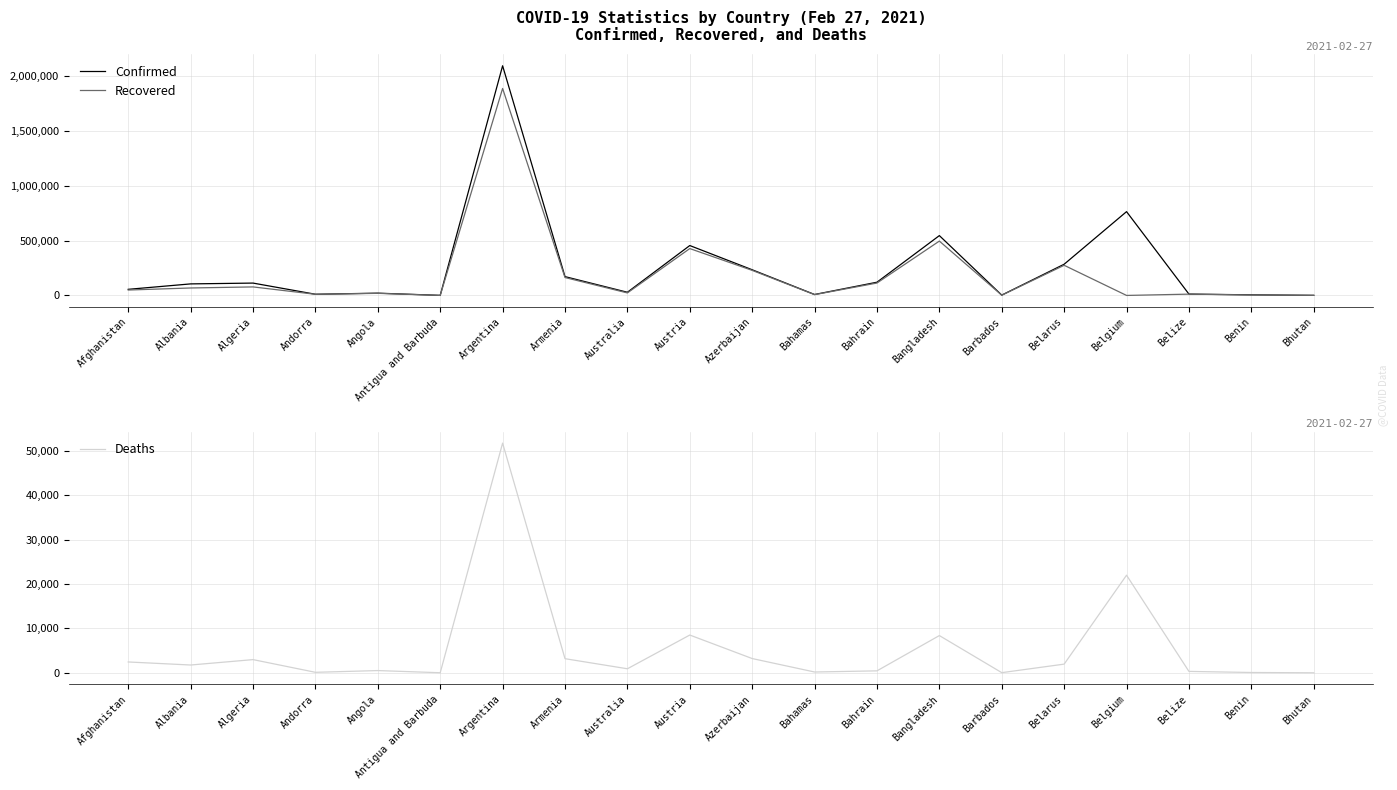

What are all the series names shown in the legend?

Confirmed, Recovered, Deaths